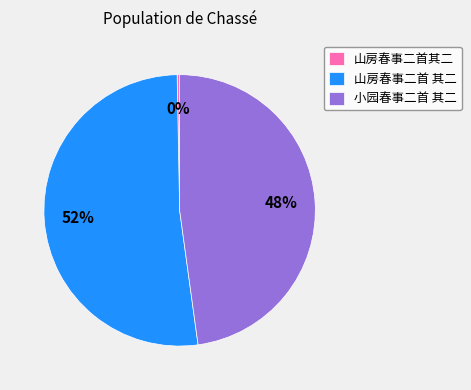

What is the majority slice?

山房春事二首 其二